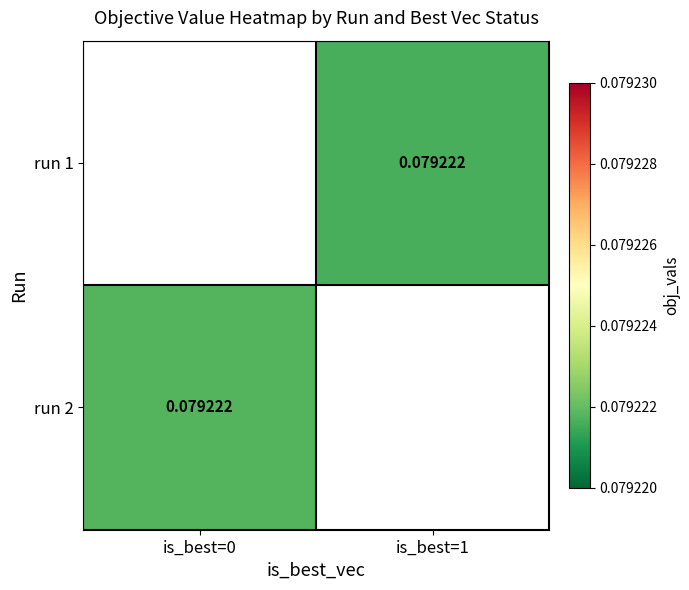

Which category has the highest value in the run 2 series?

is_best=0